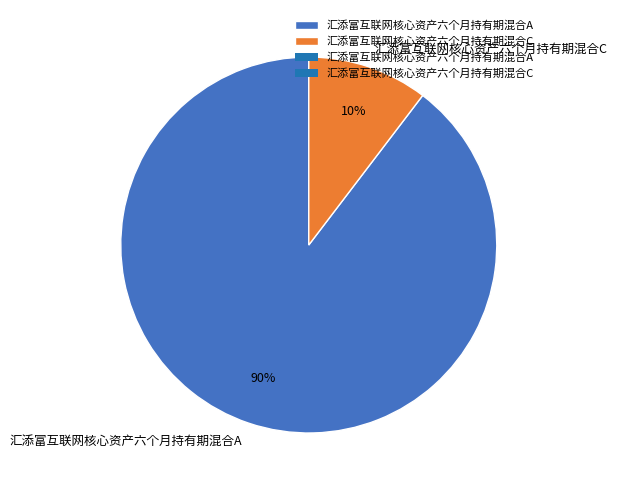

Is the sum of 汇添富互联网核心资产六个月持有期混合A and 汇添富互联网核心资产六个月持有期混合C greater than half?

Yes